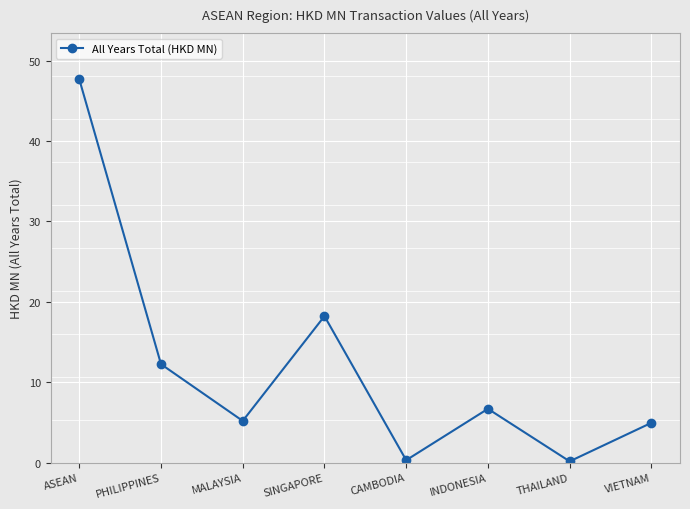

Between INDONESIA and VIETNAM, which is larger?

INDONESIA